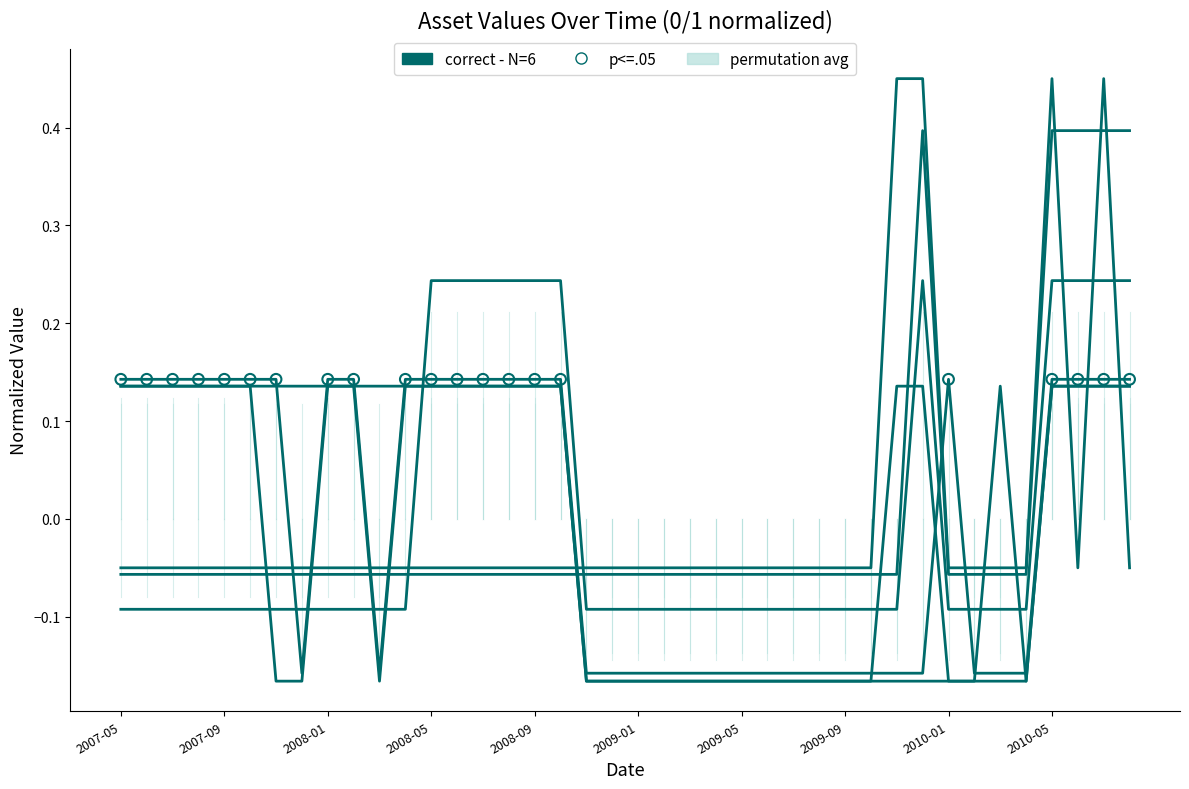

How many lines are shown in the chart?

6